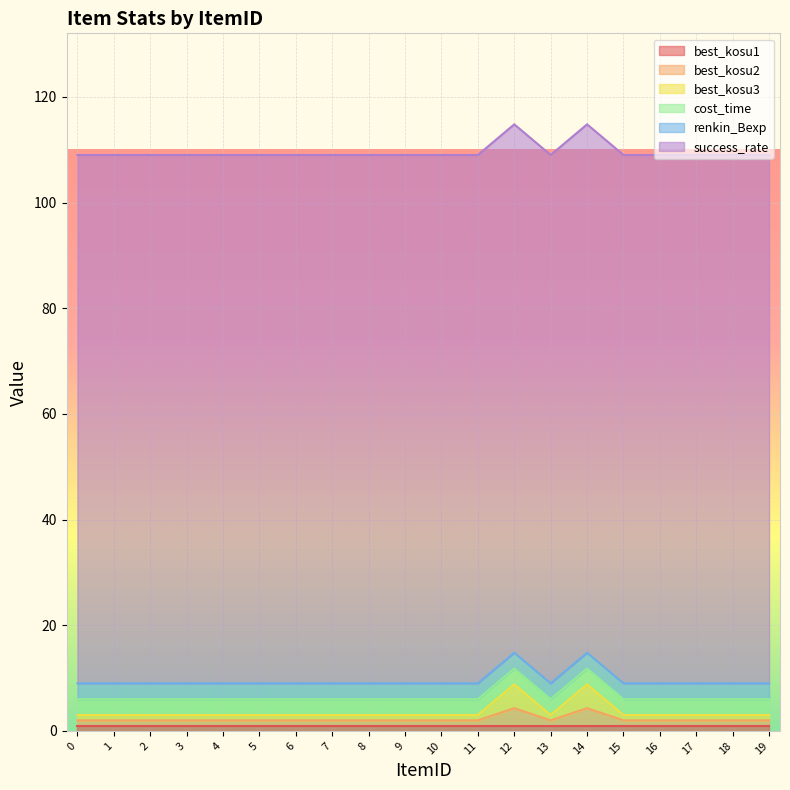

What is the average value of the success_rate series?

100.0